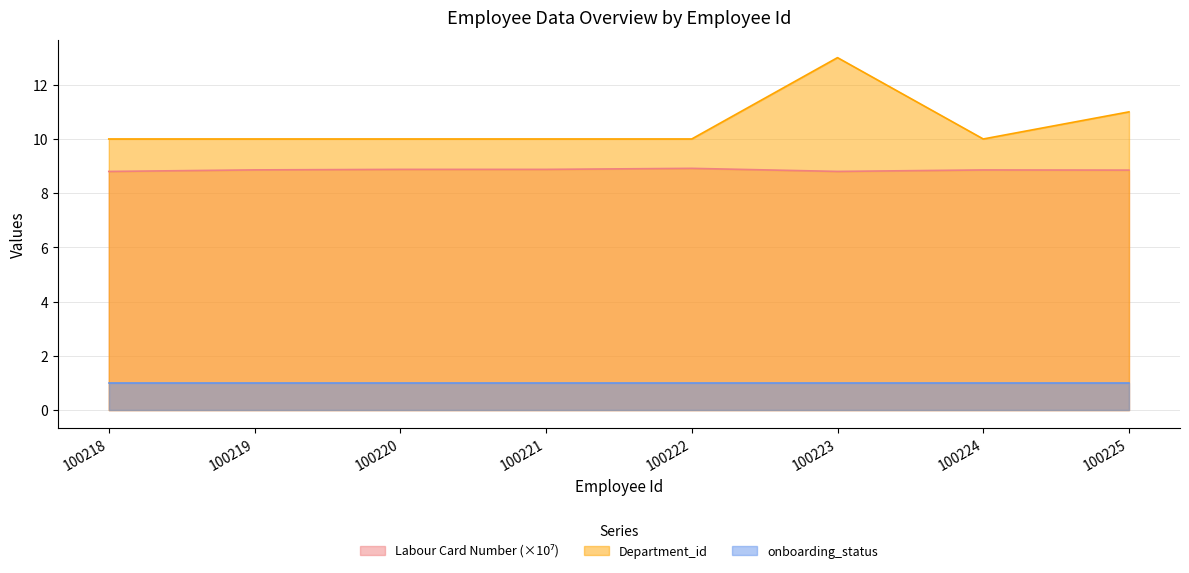

What is the difference between the maximum and minimum values in the Department_id series?

3.0